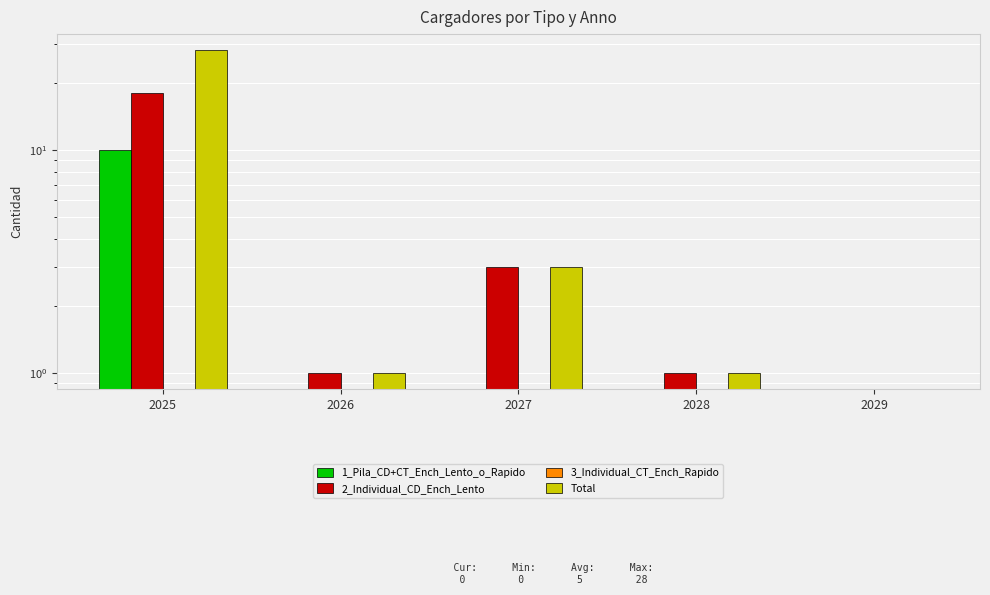

What is the average value of the Total series?

7